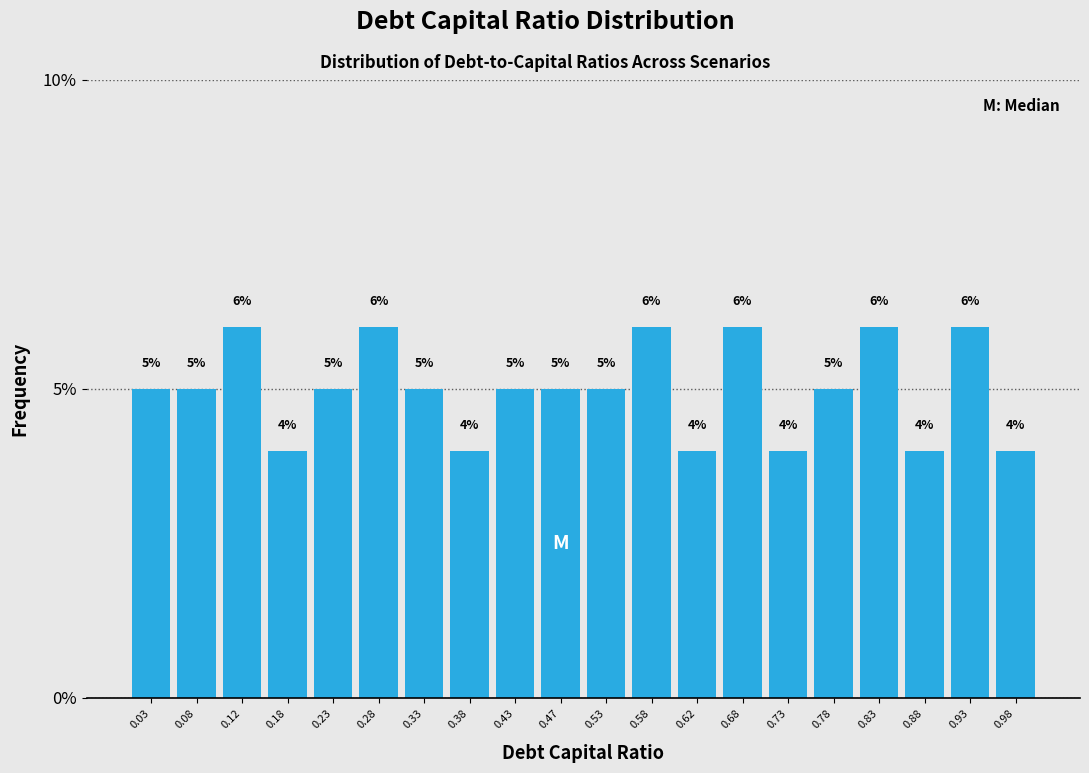

Reading left to right, transcribe this chart: for each bar, give the range it covers on the x-axis and its height.

0.00 to 0.05: 5
0.05 to 0.10: 5
0.10 to 0.15: 6
0.15 to 0.20: 4
0.20 to 0.25: 5
0.25 to 0.30: 6
0.30 to 0.35: 5
0.35 to 0.40: 4
0.40 to 0.45: 5
0.45 to 0.50: 5
0.50 to 0.55: 5
0.55 to 0.60: 6
0.60 to 0.65: 4
0.65 to 0.70: 6
0.70 to 0.75: 4
0.75 to 0.80: 5
0.80 to 0.85: 6
0.85 to 0.90: 4
0.90 to 0.95: 6
0.95 to 1.00: 4